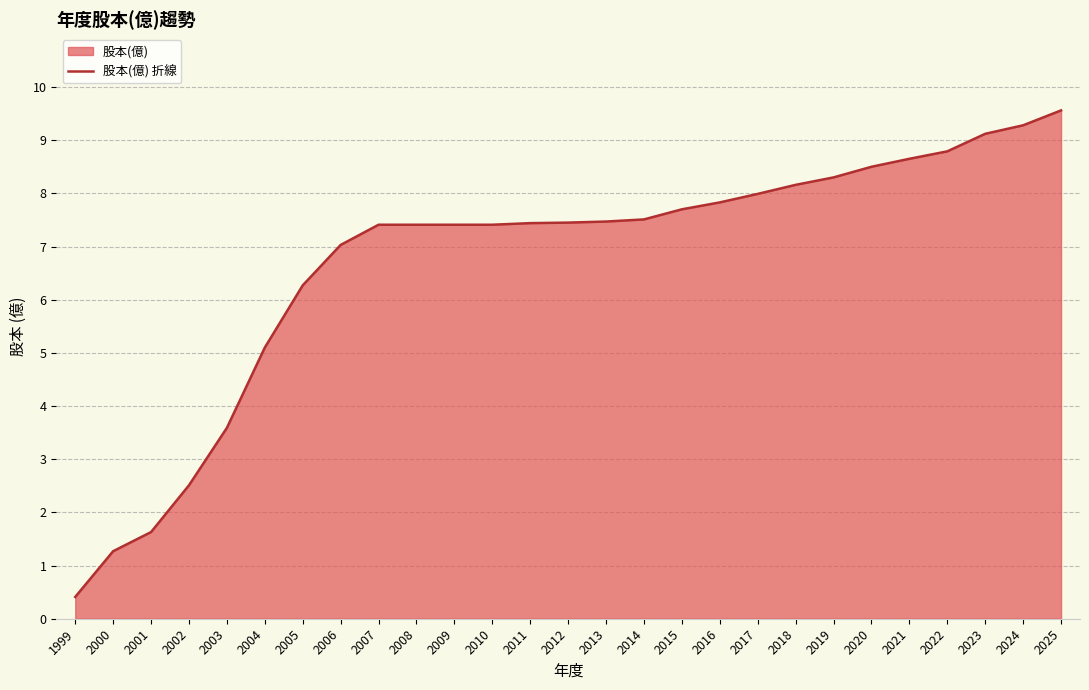

What is the value of the 23rd point from the left?

8.7